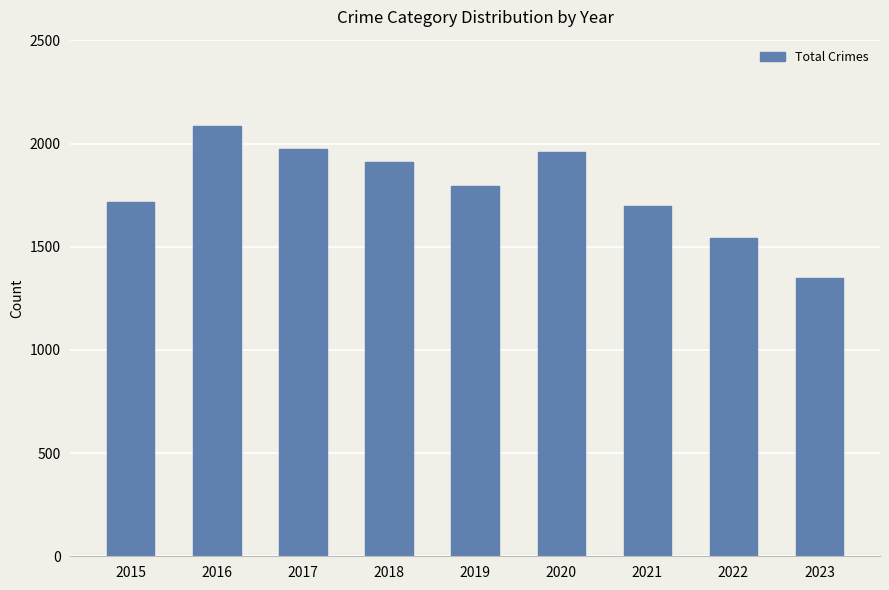

The value at 2019 is 3211. True or false?

False